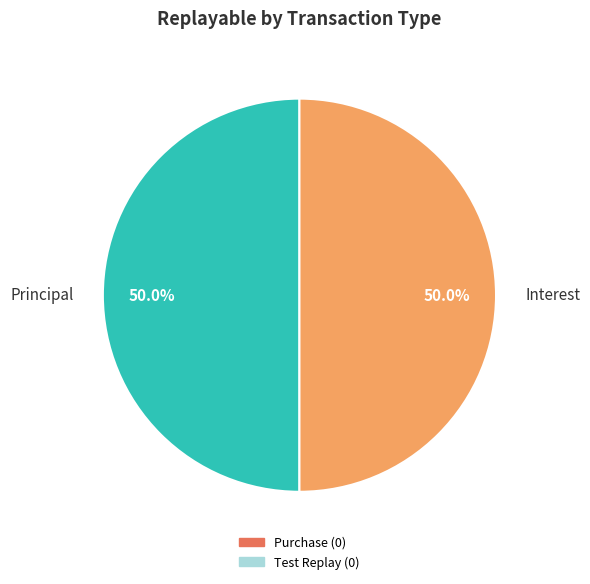

What is the total percentage of Principal and Interest?

100.0%